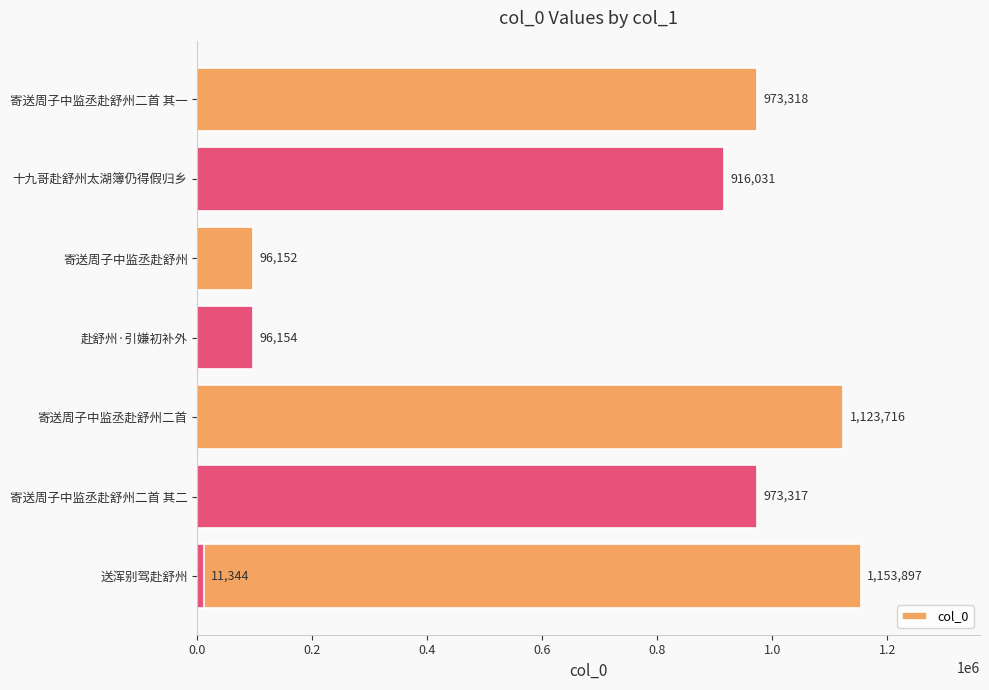

What is the smallest value displayed?

11344